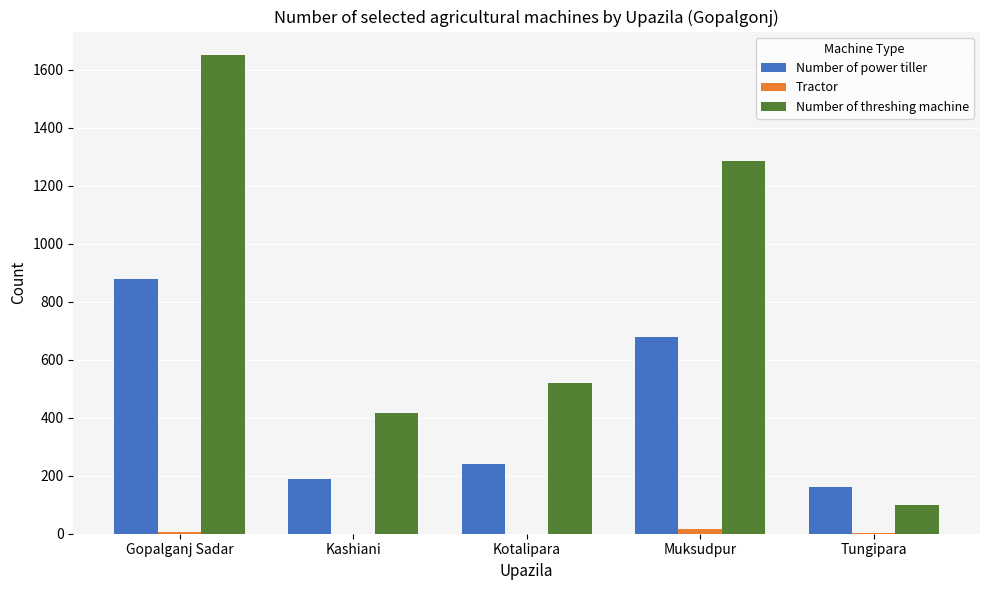

Count the number of categories in the chart.

5